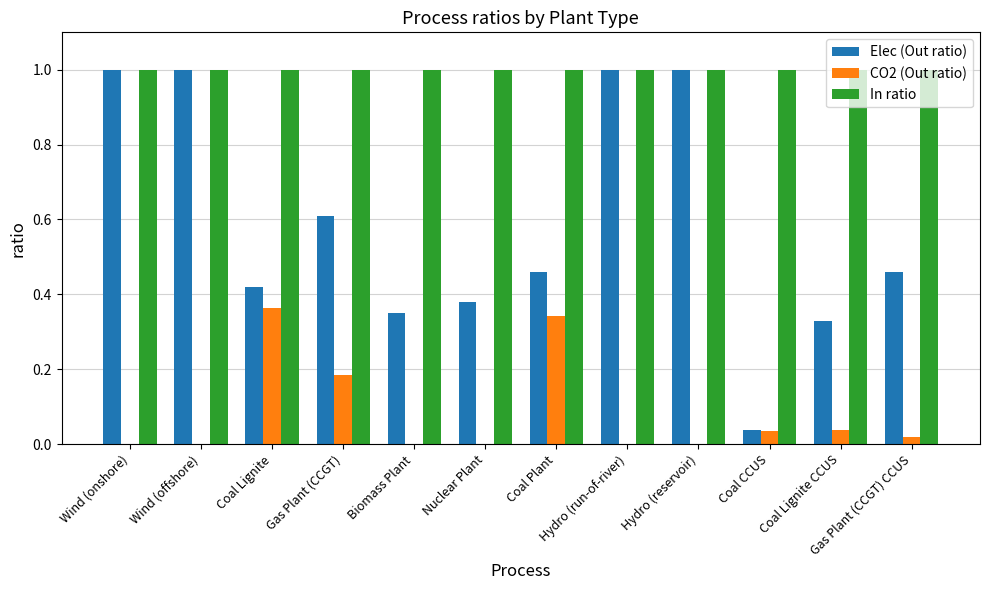

What is the sum of all In ratio values?

12.0